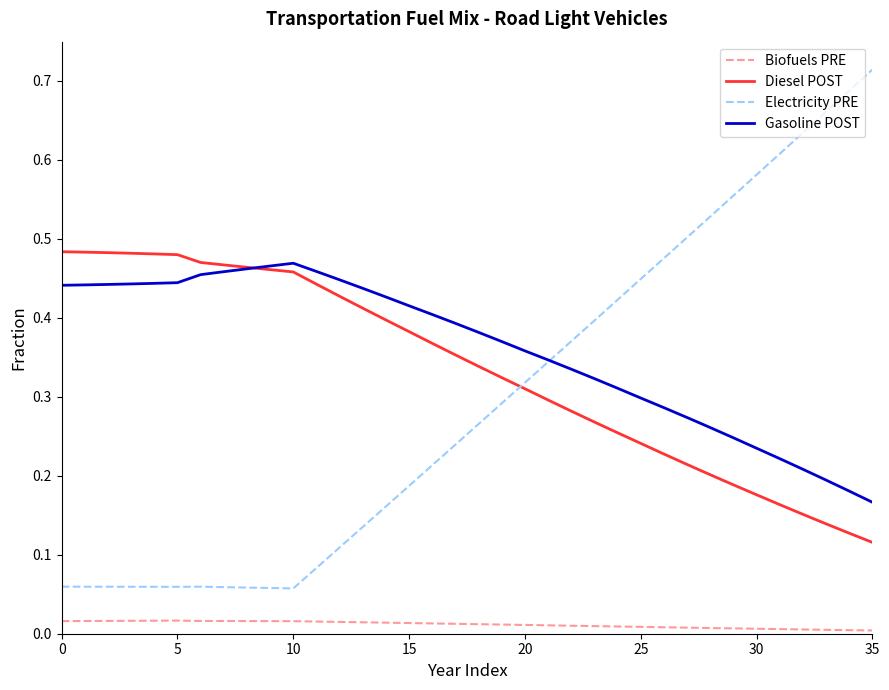

True or false: Biofuels PRE and Electricity PRE cross at least once.

False